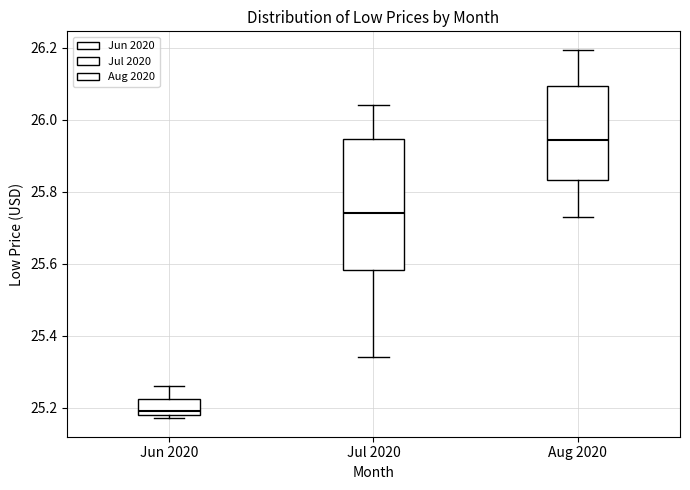

Reading left to right, transcribe this box plot: for each box, give where its median line is, the range the box spans, and where its two whiskers end, as read against the y-axis. The values are not printed on the chart, so give them approximately, as read against the axis.

Jun 2020: median 25.20, box 25.18 to 25.22, whiskers 25.18 (just below the box's lower edge) to 25.26
Jul 2020: median 25.74, box 25.58 to 25.94, whiskers 25.34 to 26.04
Aug 2020: median 25.94, box 25.84 to 26.10, whiskers 25.72 to 26.20